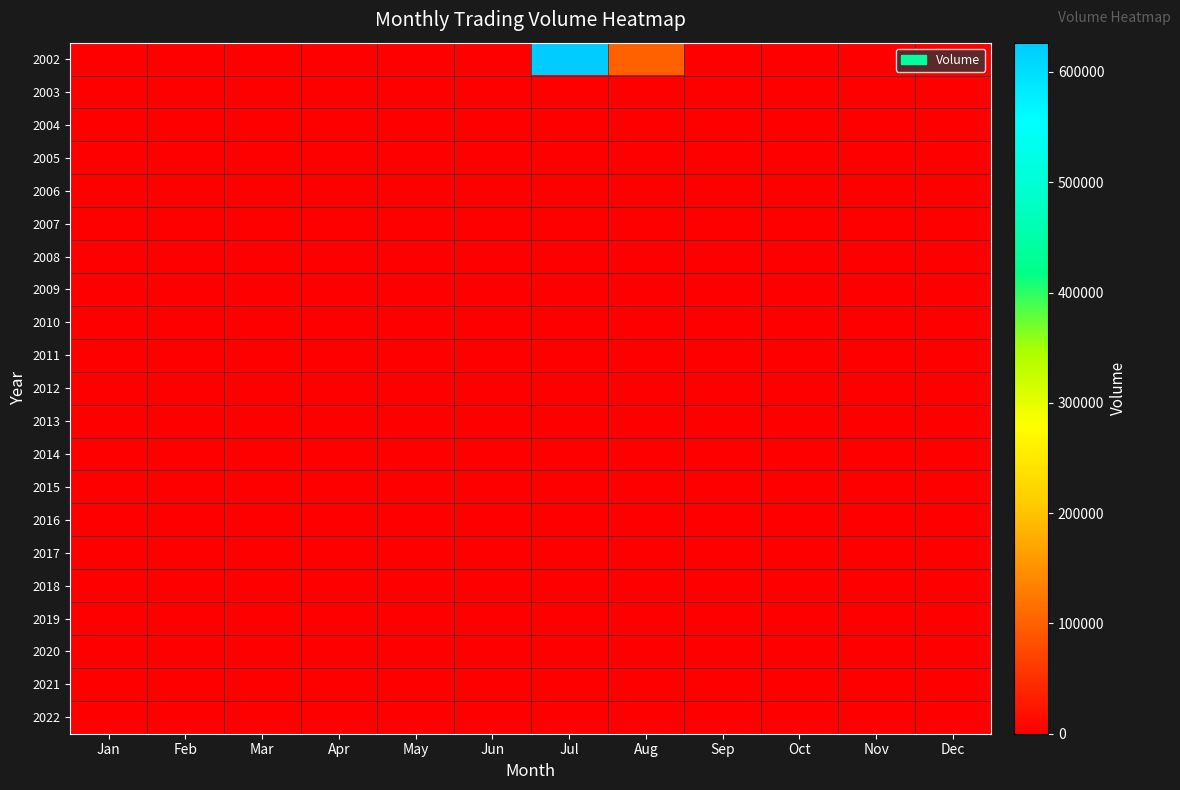

At which category does the chart reach its minimum across all series?

Jan